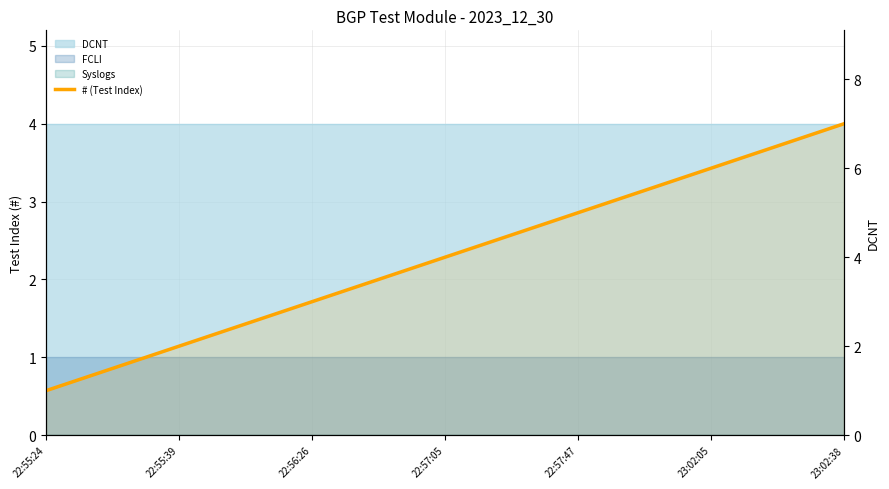

What is the minimum value shown in the chart?

1